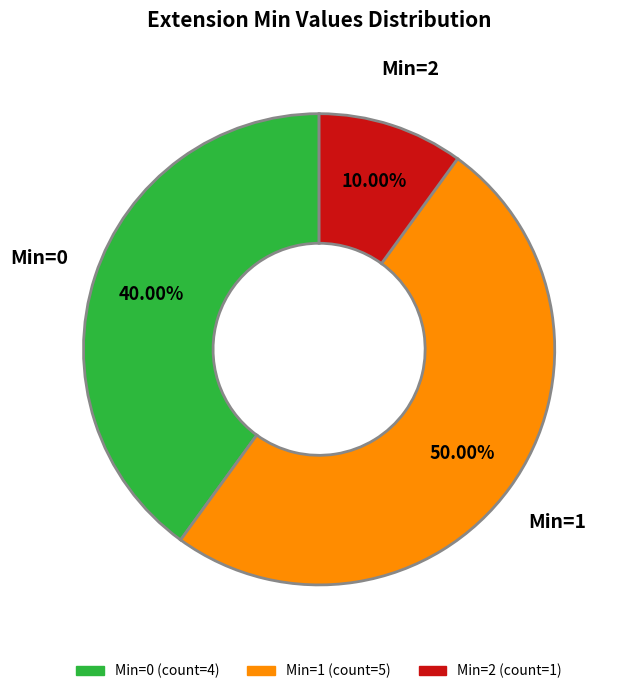

How many slices are in this pie chart?

3